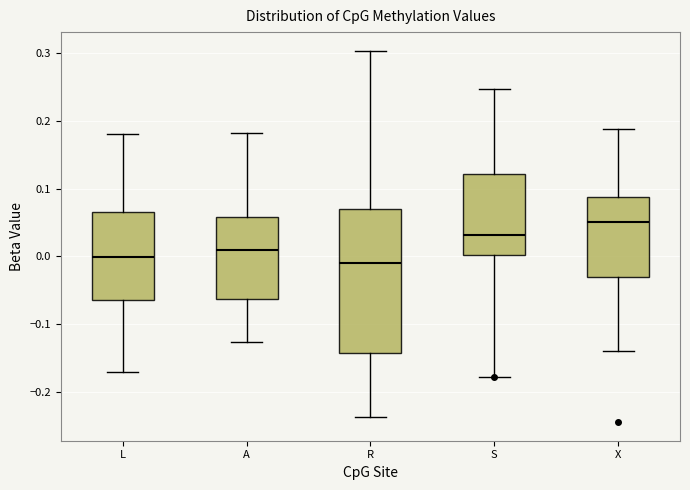

Comparing the boxes themselves (not the whiskers), which one is the tallest?

R